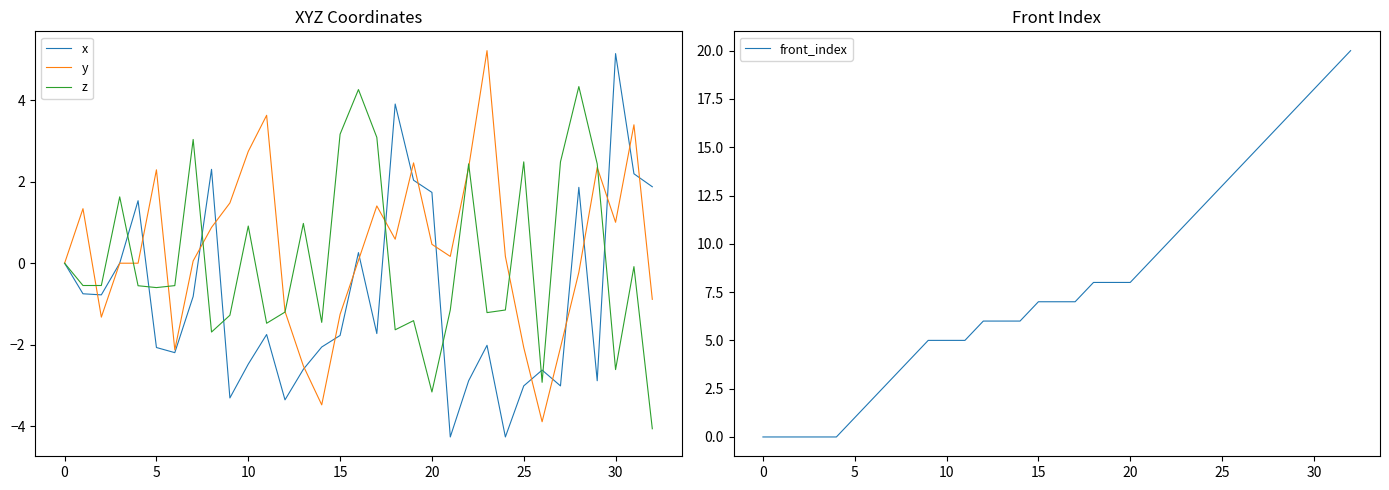

Which series changed the most between 16 and 28?

front_index